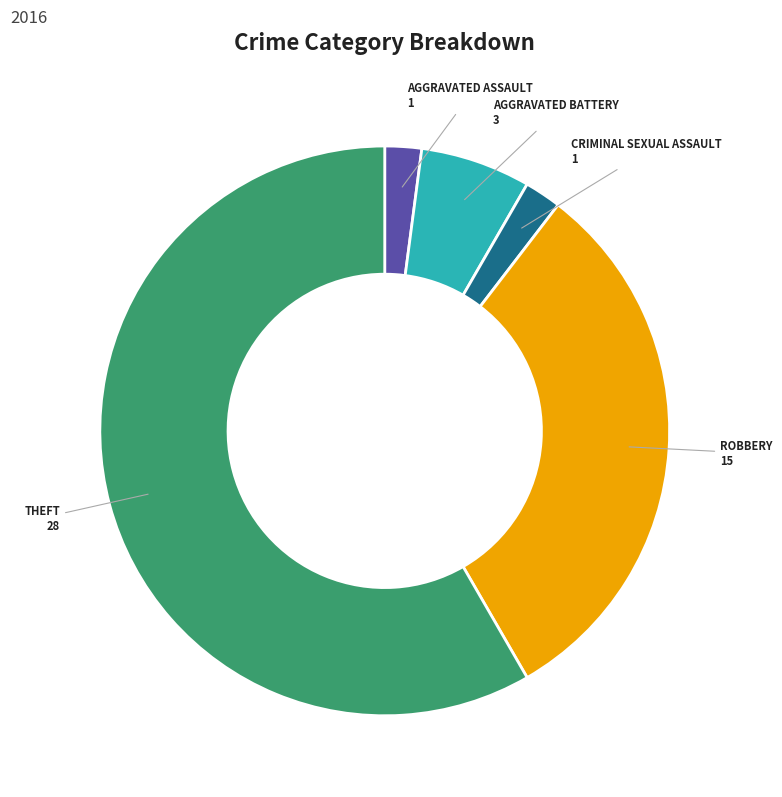

Is there a majority slice in this chart?

Yes